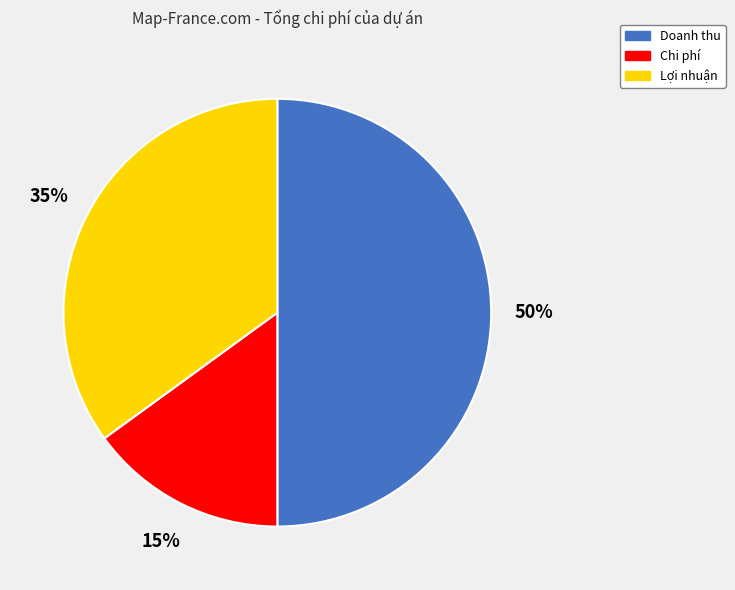

Approximately how many times larger is the value at Doanh thu compared to Chi phí?

3.3